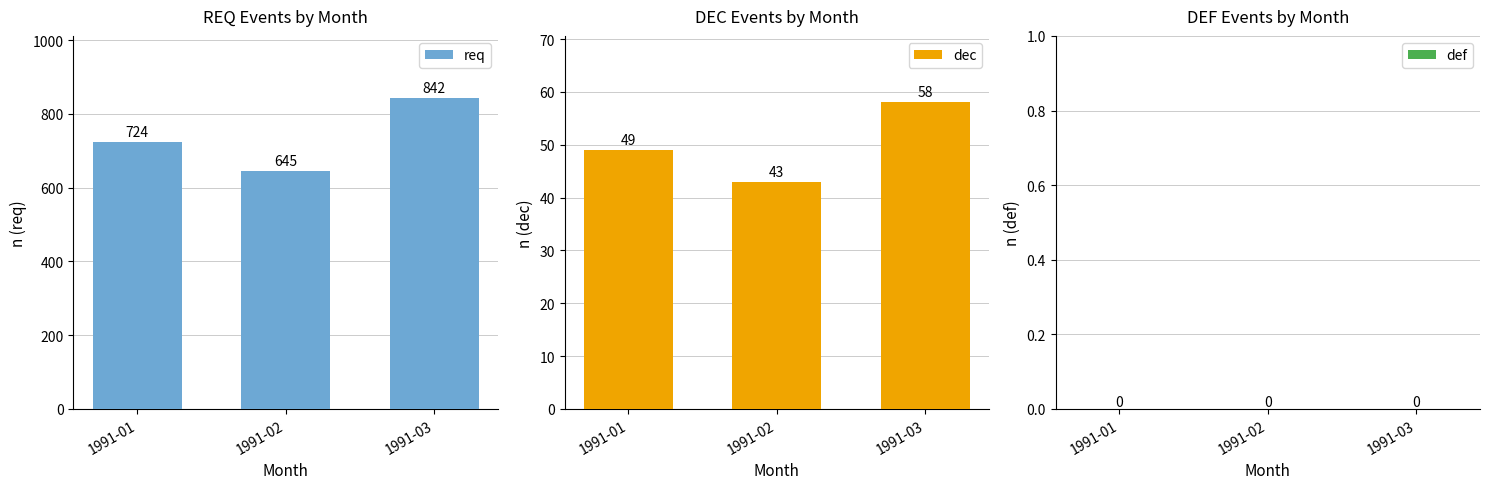

What is the difference between the dec values at 1991-02 and 1991-03?

15